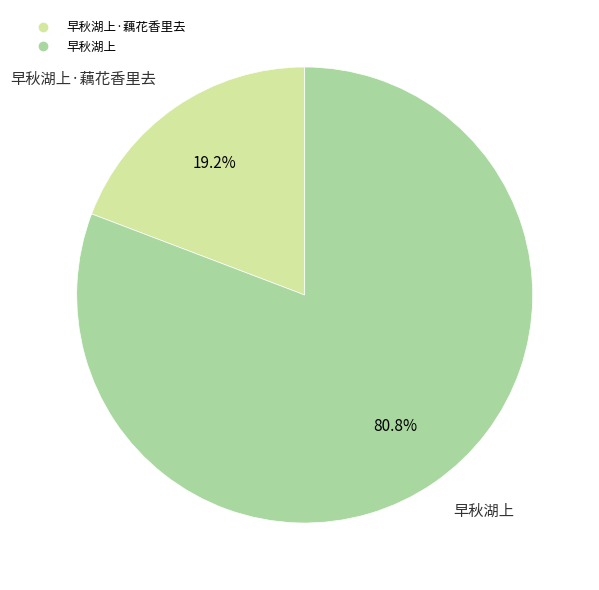

Rank the categories by value from lowest to highest.

早秋湖上·藕花香里去, 早秋湖上